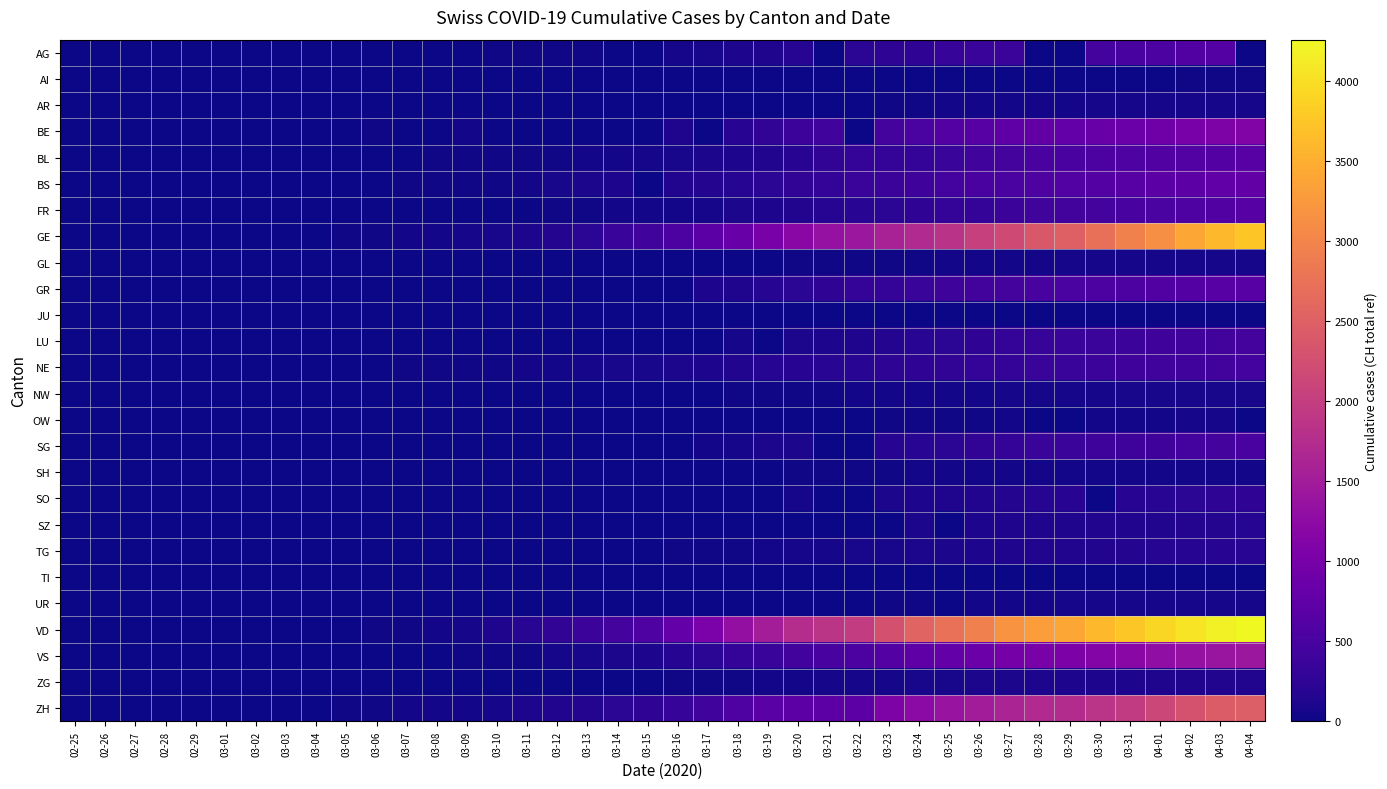

How many categories are shown in the chart?

40